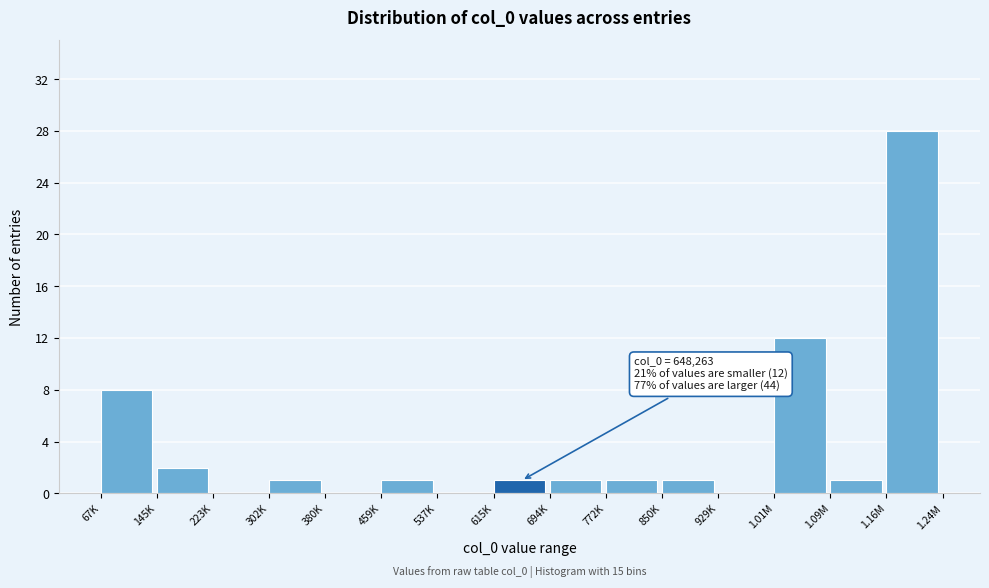

Reading left to right, transcribe all the data shown in this chart.

67K=8	145K=2	223K=0	302K=1	380K=0	459K=1	537K=0	615K=1	694K=1	772K=1	850K=1	929K=0	1.01M=12	1.09M=1	1.16M=28